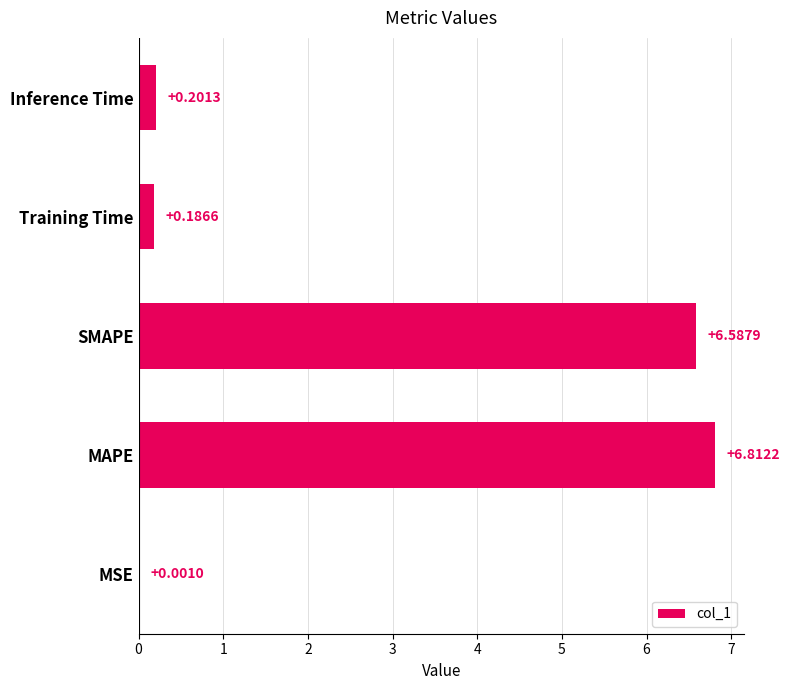

What is the sum of all values?

13.8